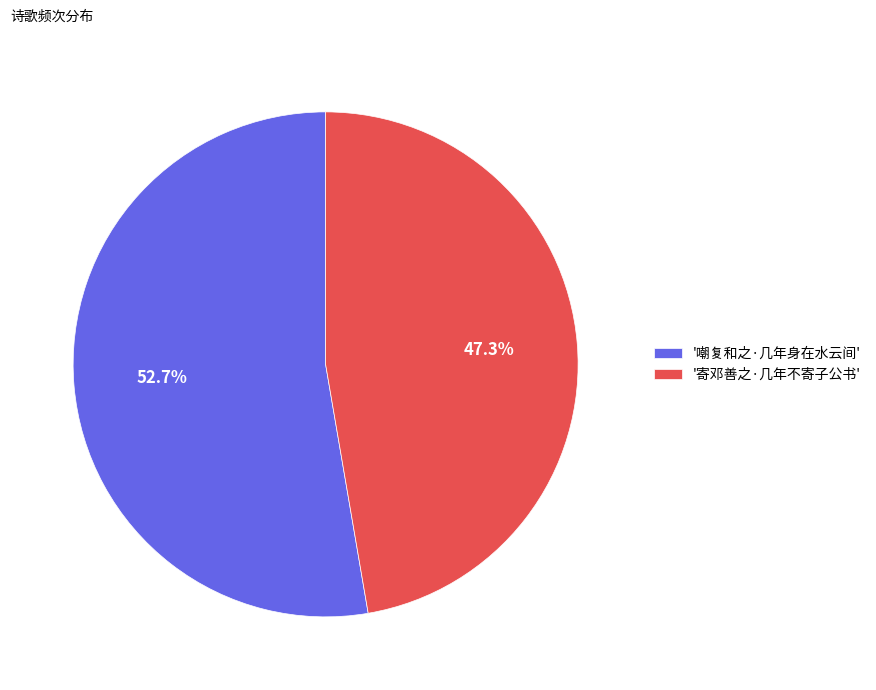

Between '寄邓善之·几年不寄子公书' and '嘲复和之·几年身在水云间', which is larger?

'嘲复和之·几年身在水云间'